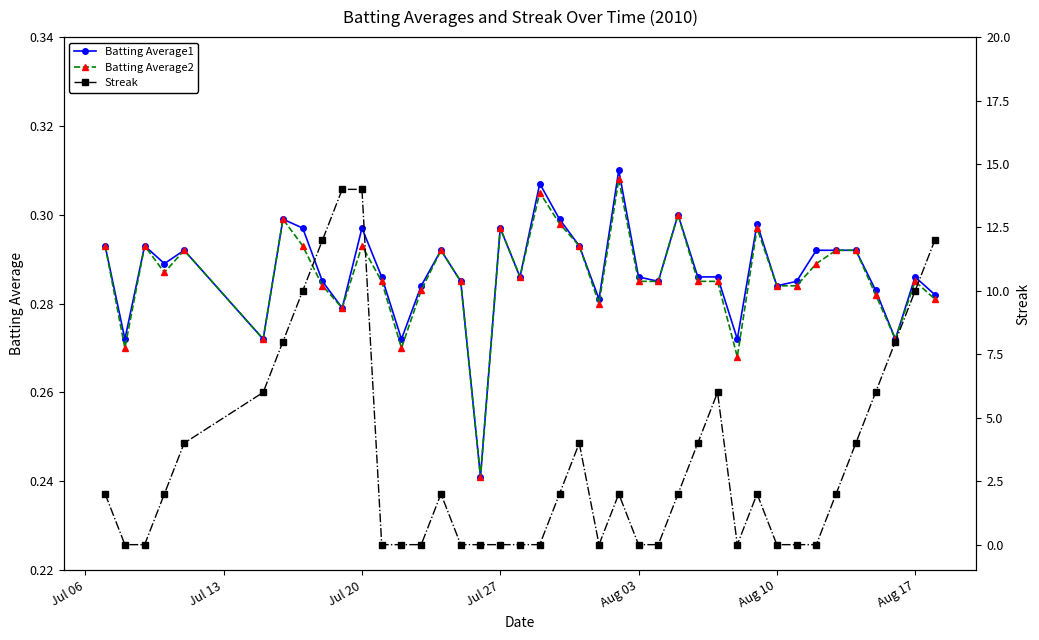

What is the average value of the Streak series?

3.5